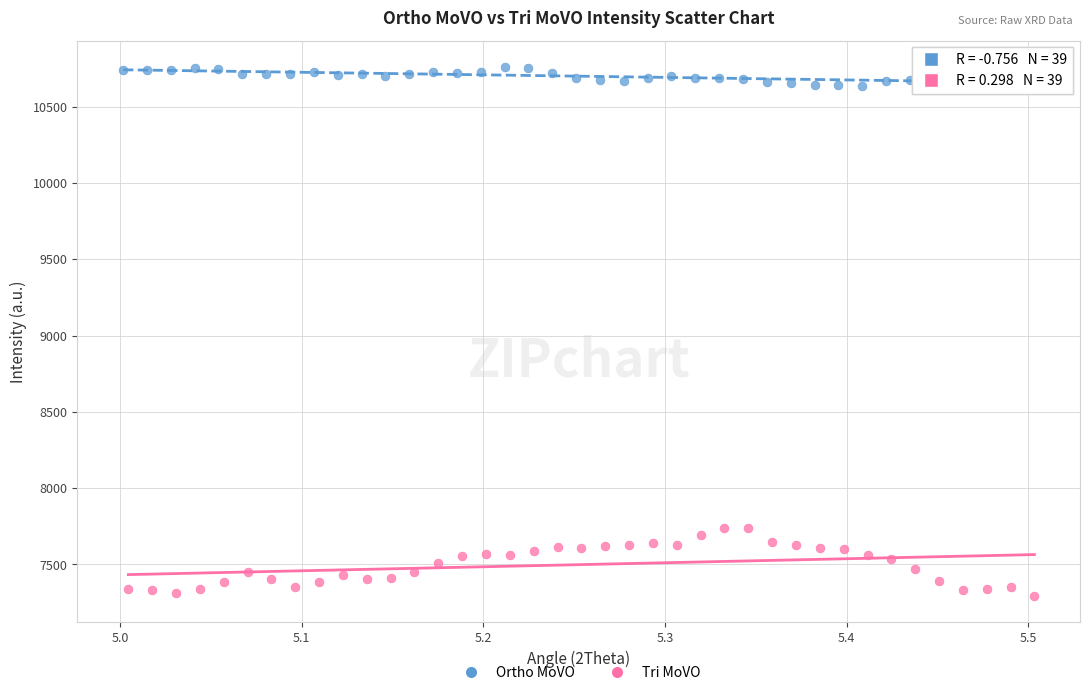

Which series contains the highest Y value?

Ortho MoVO